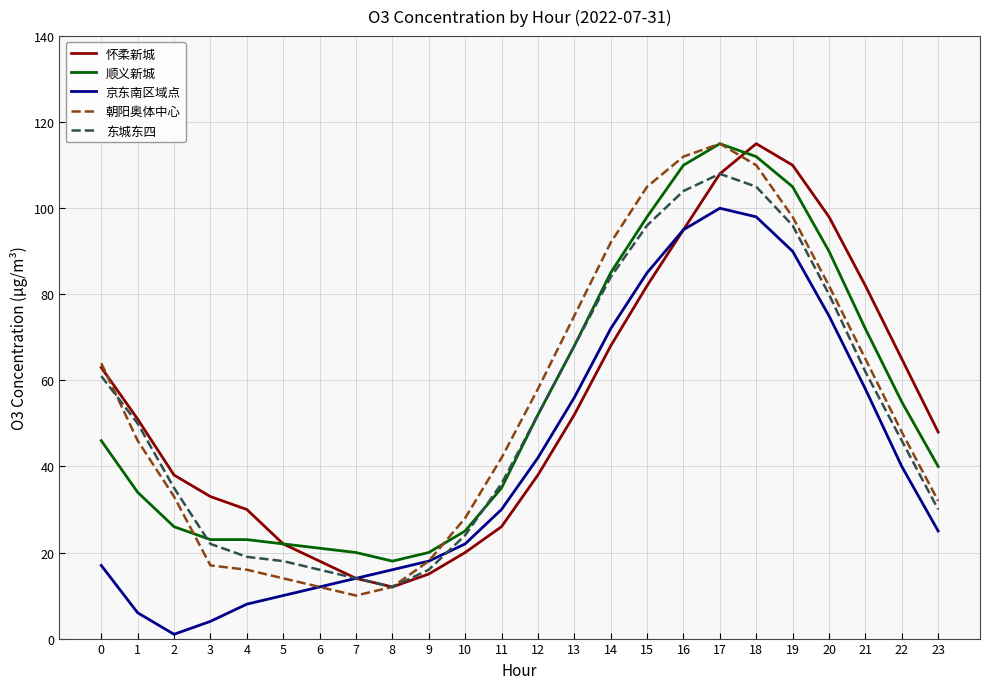

What is the difference between the maximum and minimum values in the 东城东四 series?

96